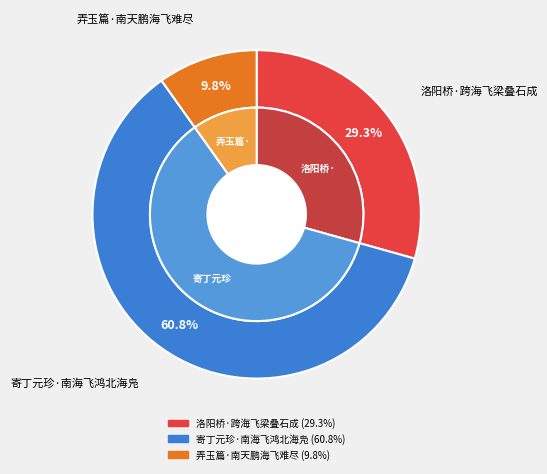

What is the majority slice?

寄丁元珍·南海飞鸿北海凫